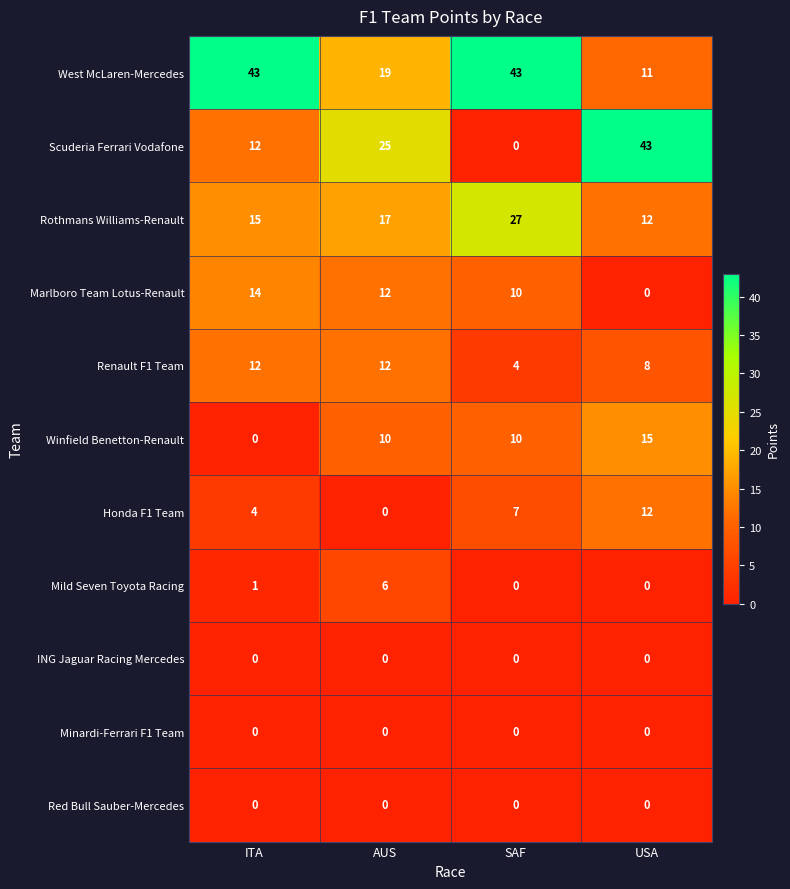

At how many categories does at least one series exceed 30?

3